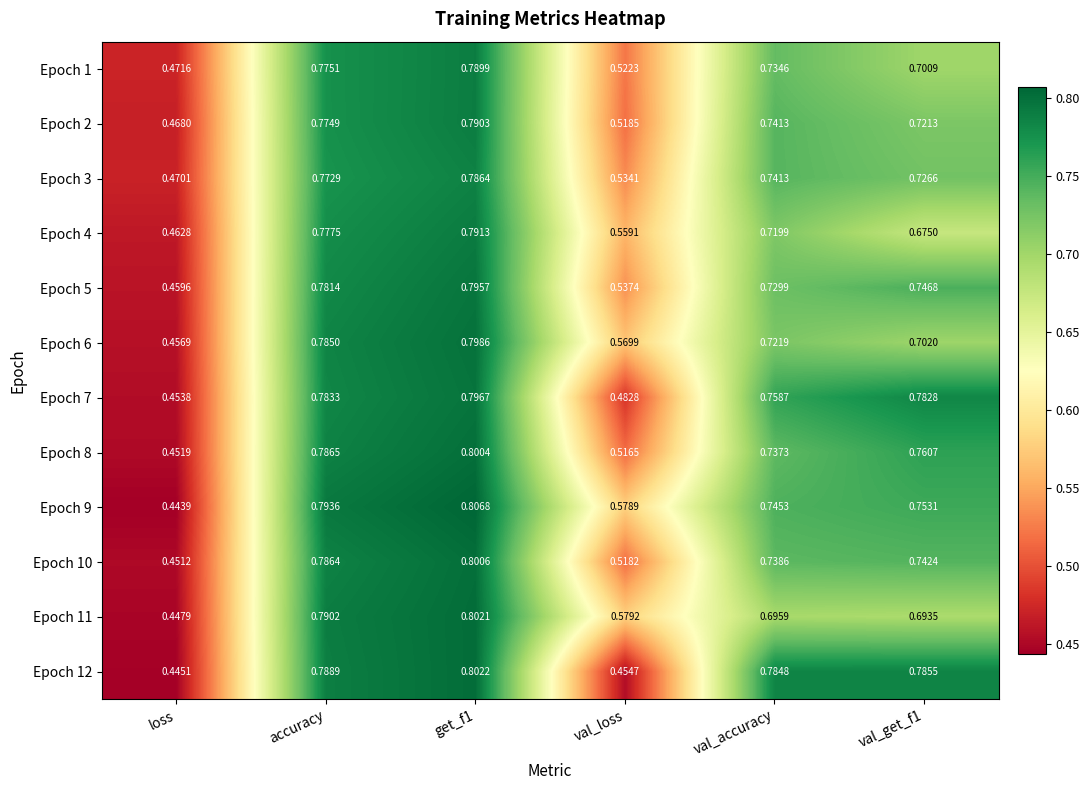

What is the spread (max minus min) of values at val_accuracy?

0.1